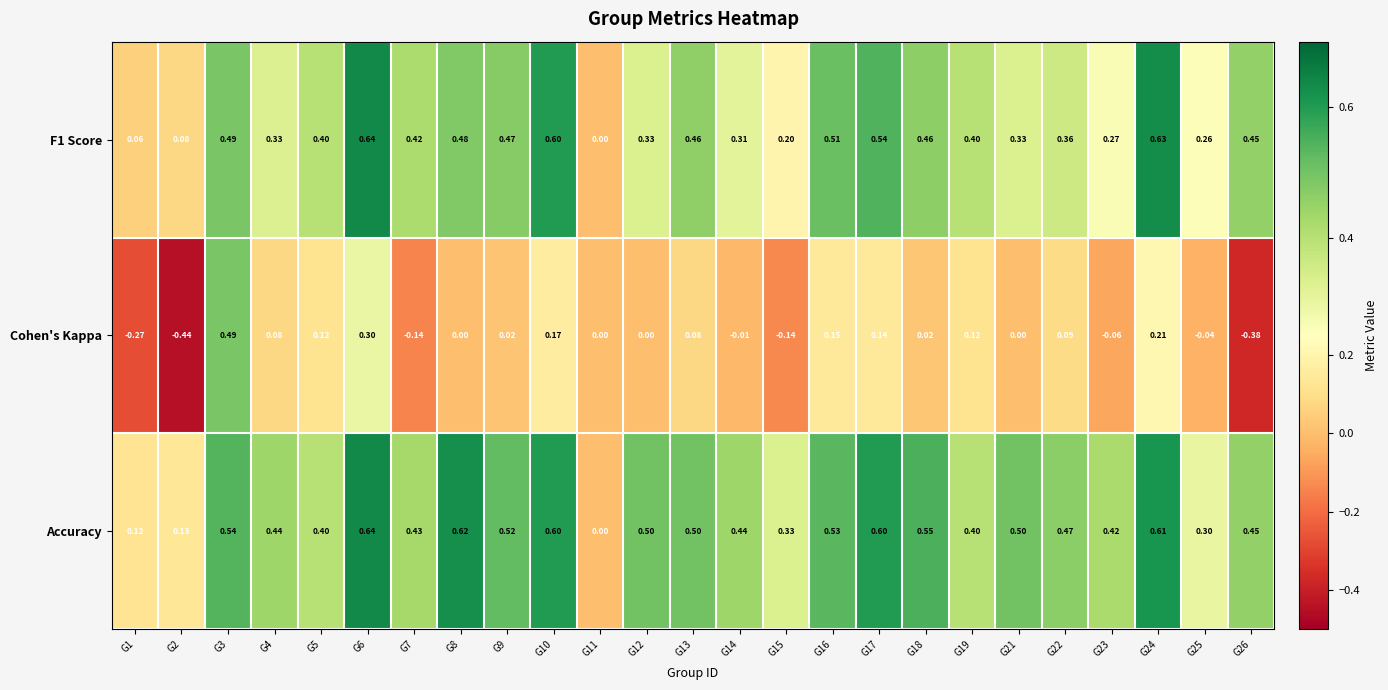

Which series has the largest range (max minus min)?

Cohen's Kappa